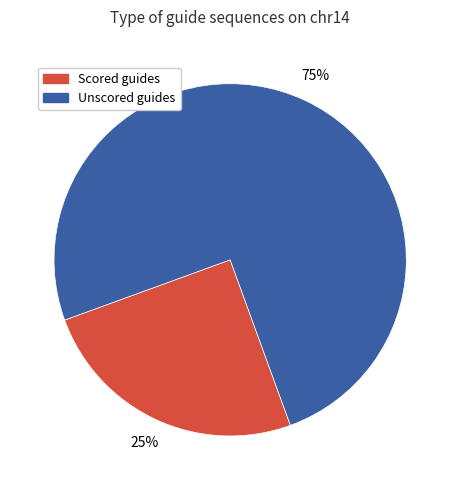

Which has a higher value, Unscored guides or Scored guides?

Unscored guides